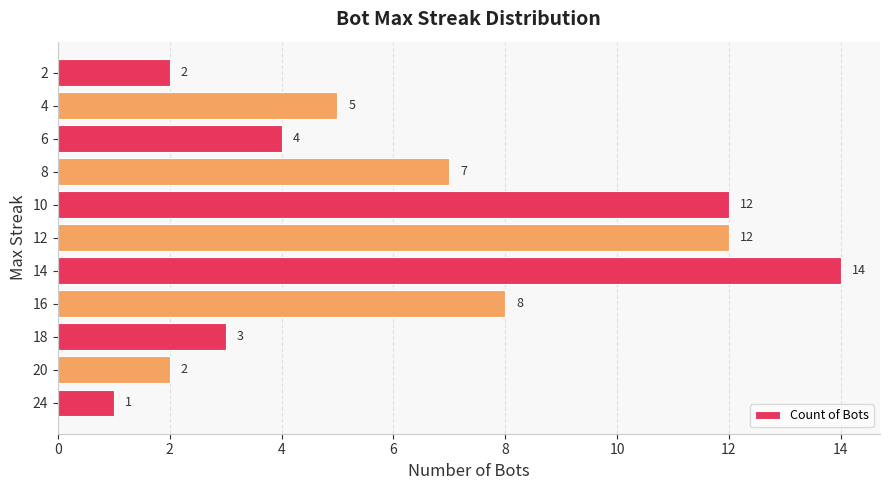

What is the ratio of the value at 12 to the value at 8?

1.7